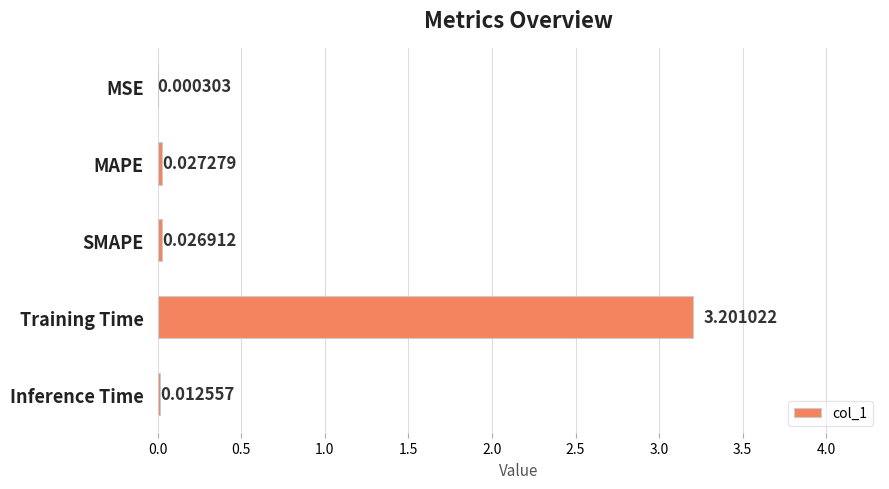

Where is the data nearest to the value 1?

MAPE